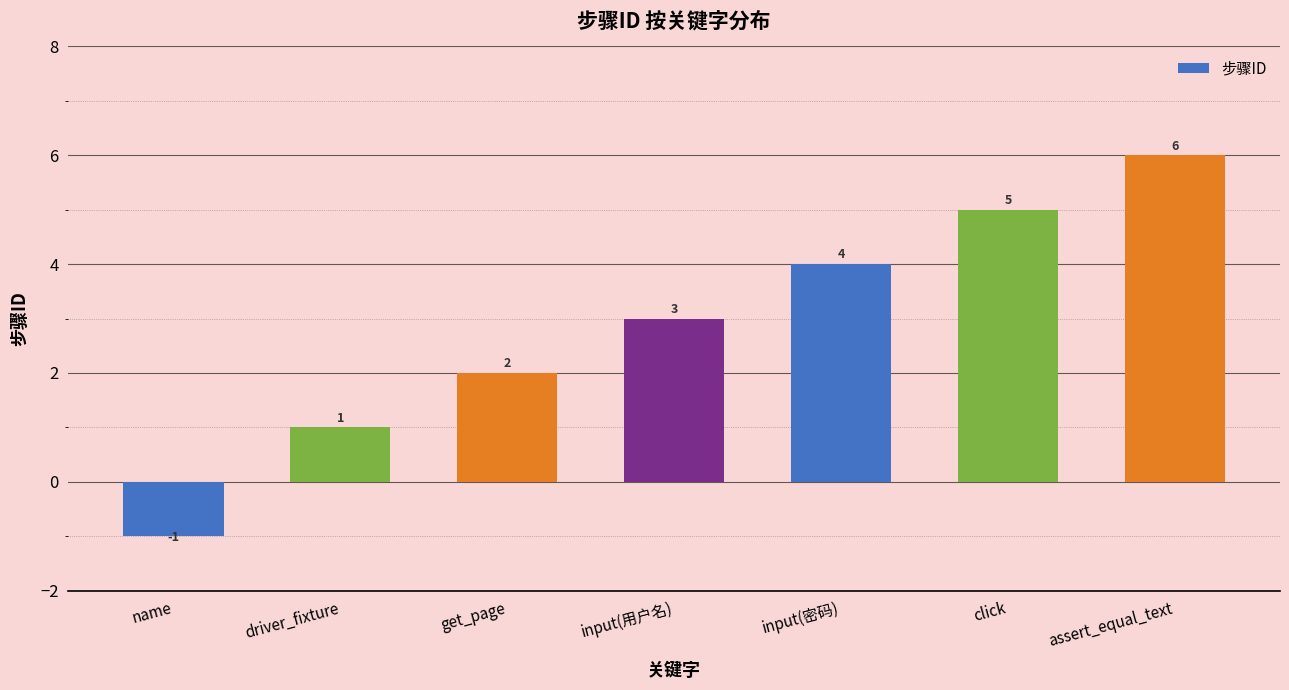

Reading left to right, transcribe all the data shown in this chart.

-1	1	2	3	4	5	6